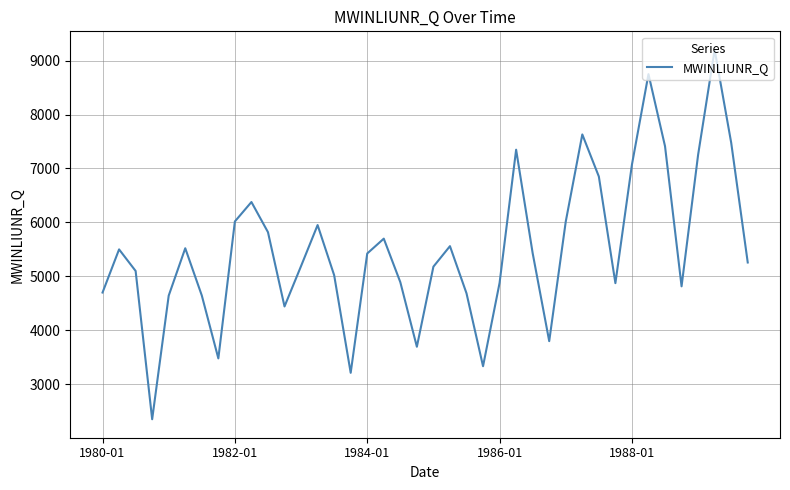

What is the difference between the maximum and minimum values?

6849